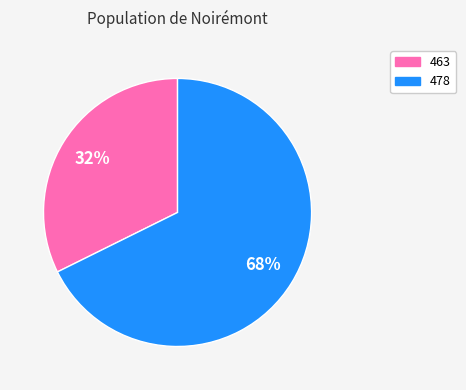

The 478 slice represents 81% of the pie. True or false?

False